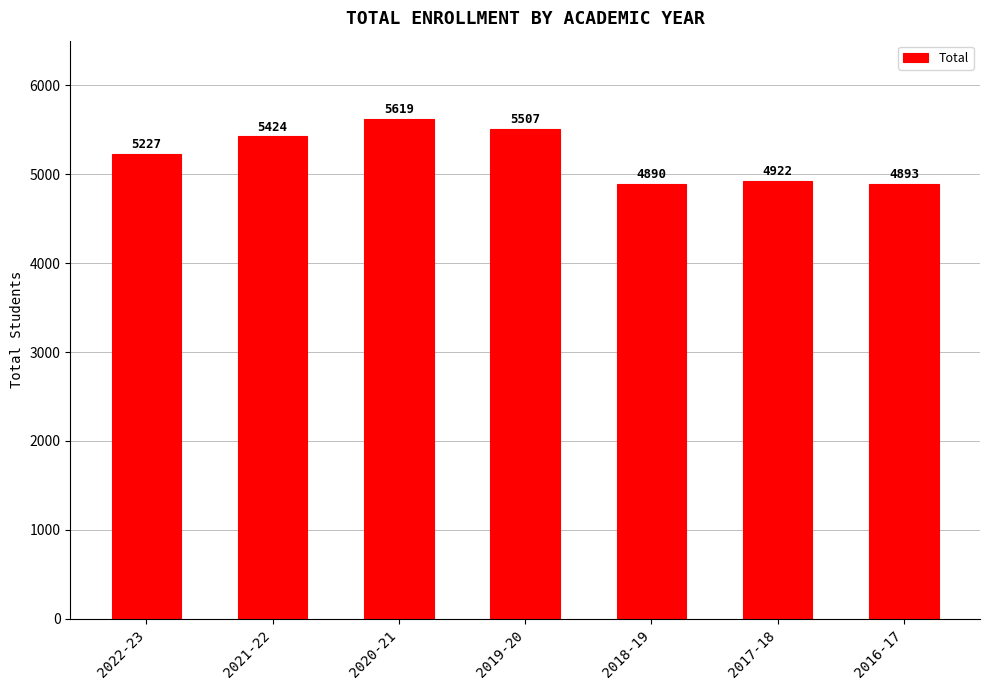

What is the ratio of the value at 2017-18 to the value at 2020-21?

0.9